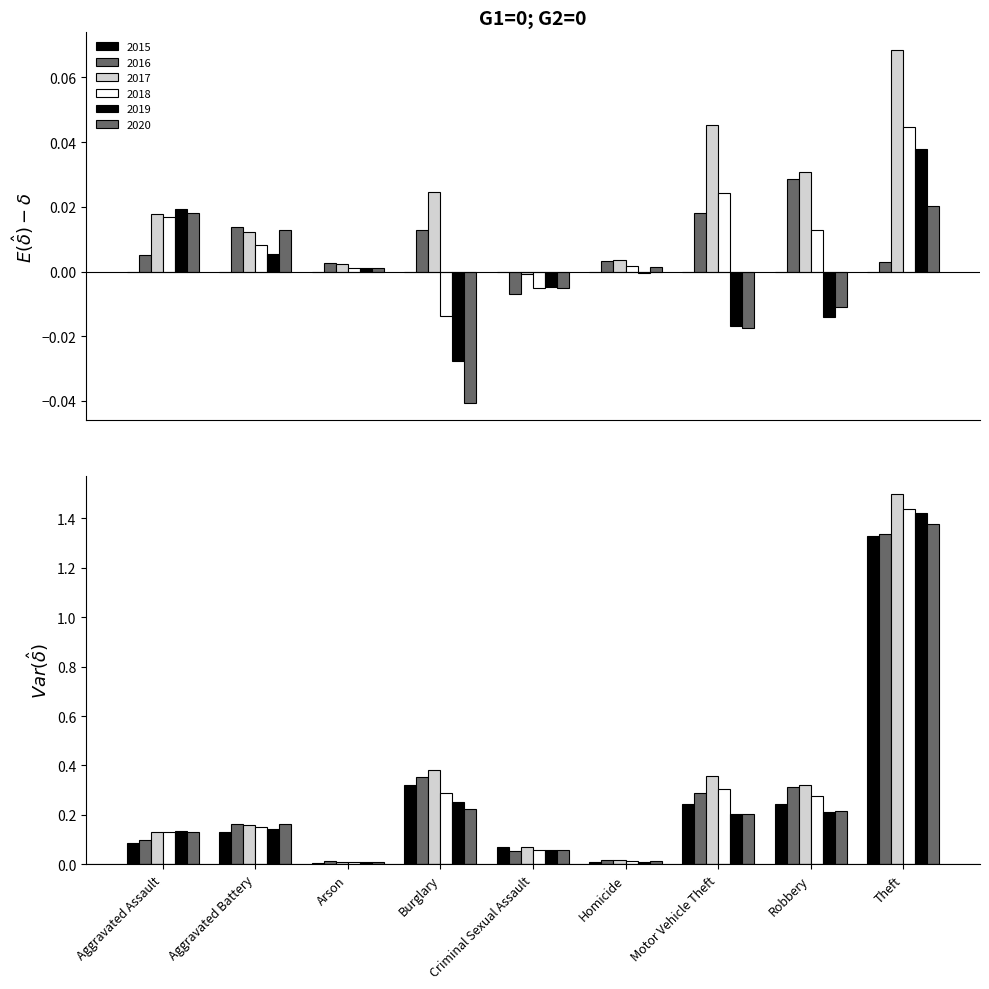

What position from the right is Arson?

7